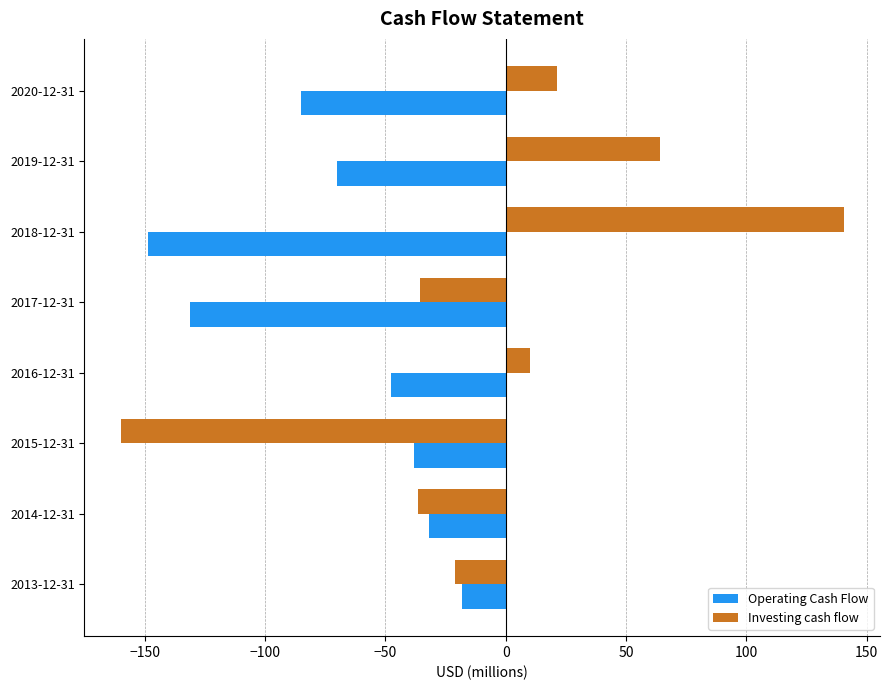

How many data points in Operating Cash Flow are above -47?

3